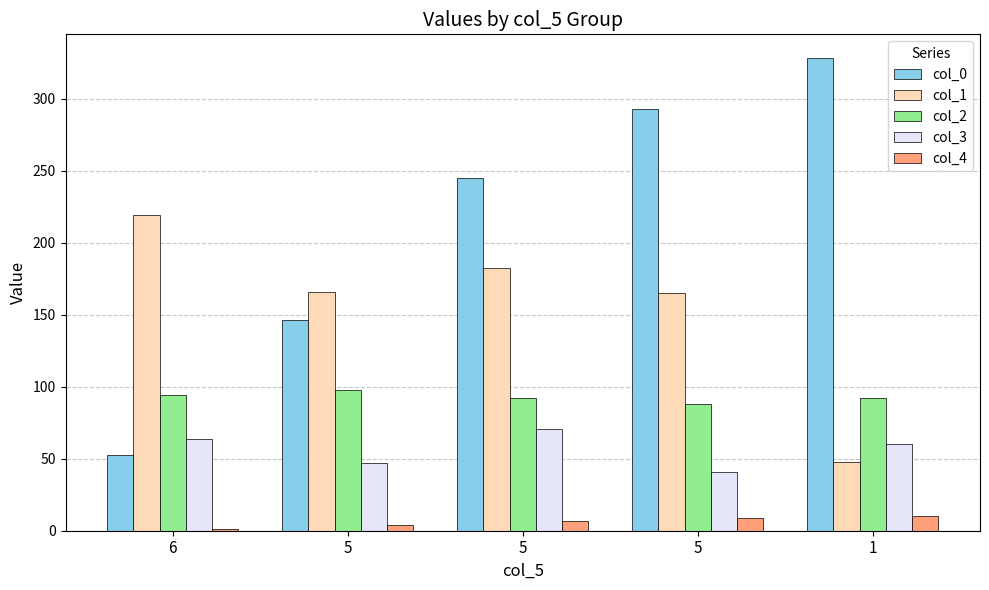

How many groups of bars are there?

5